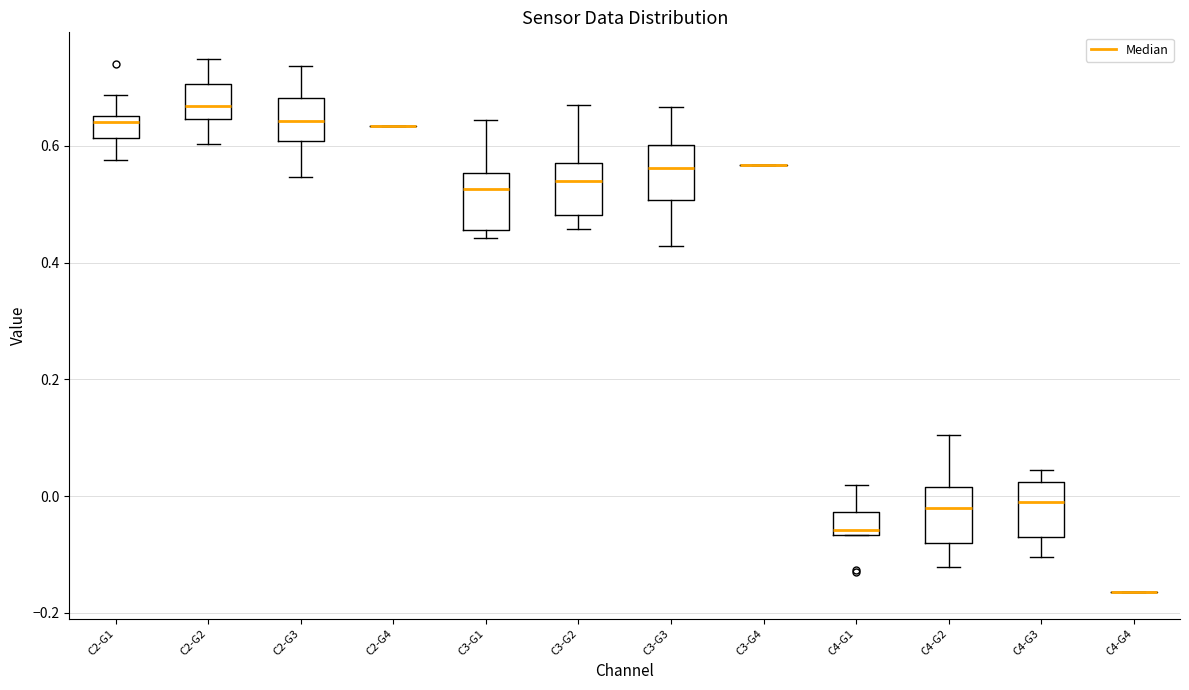

Where does the lower whisker of the box for C3-G3 end on the y-axis? The values are not printed on the chart, so give them approximately, as read against the axis.

0.42